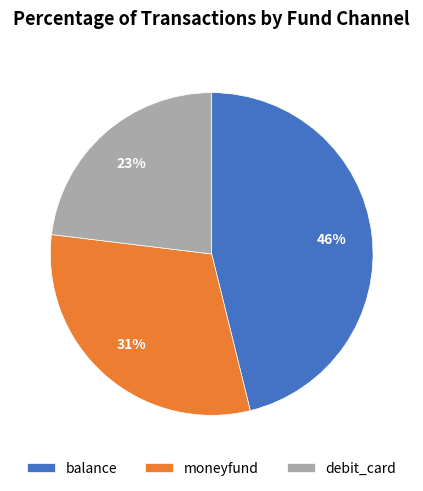

Count the number of slices in the pie.

3